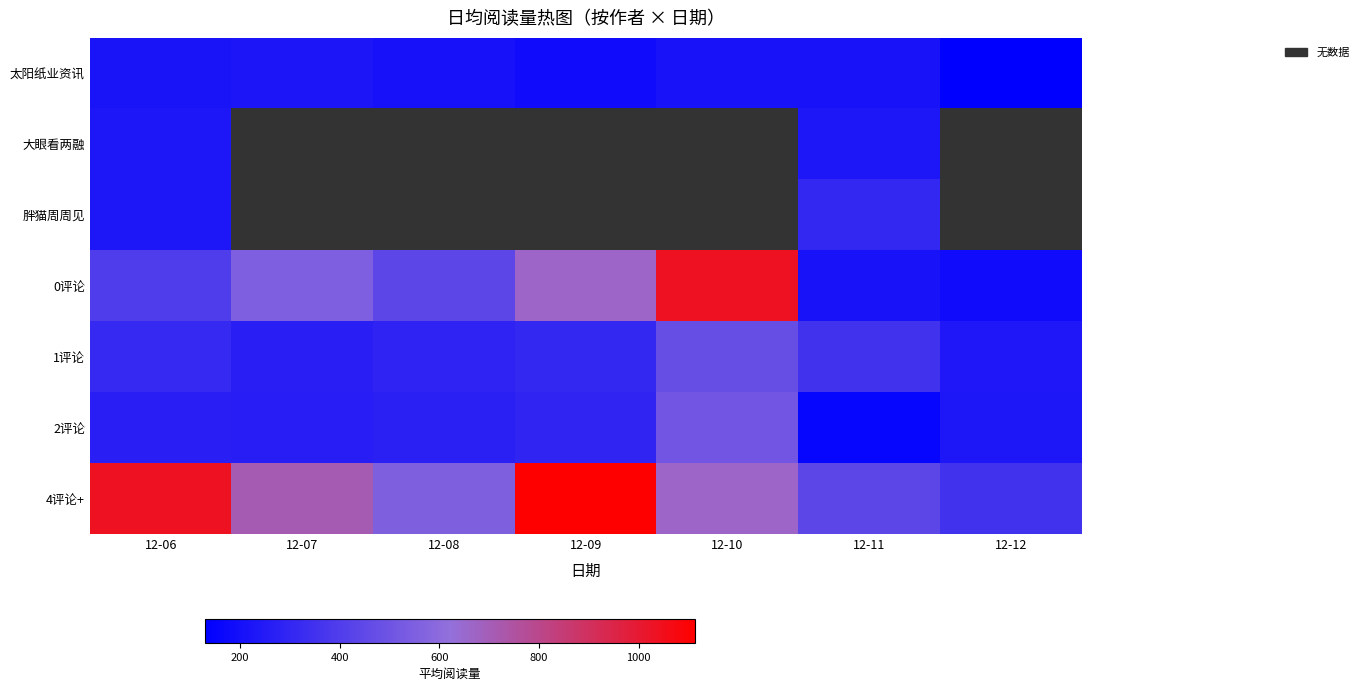

Is it true that 1评论 equals 193.3 at 12-06?

False